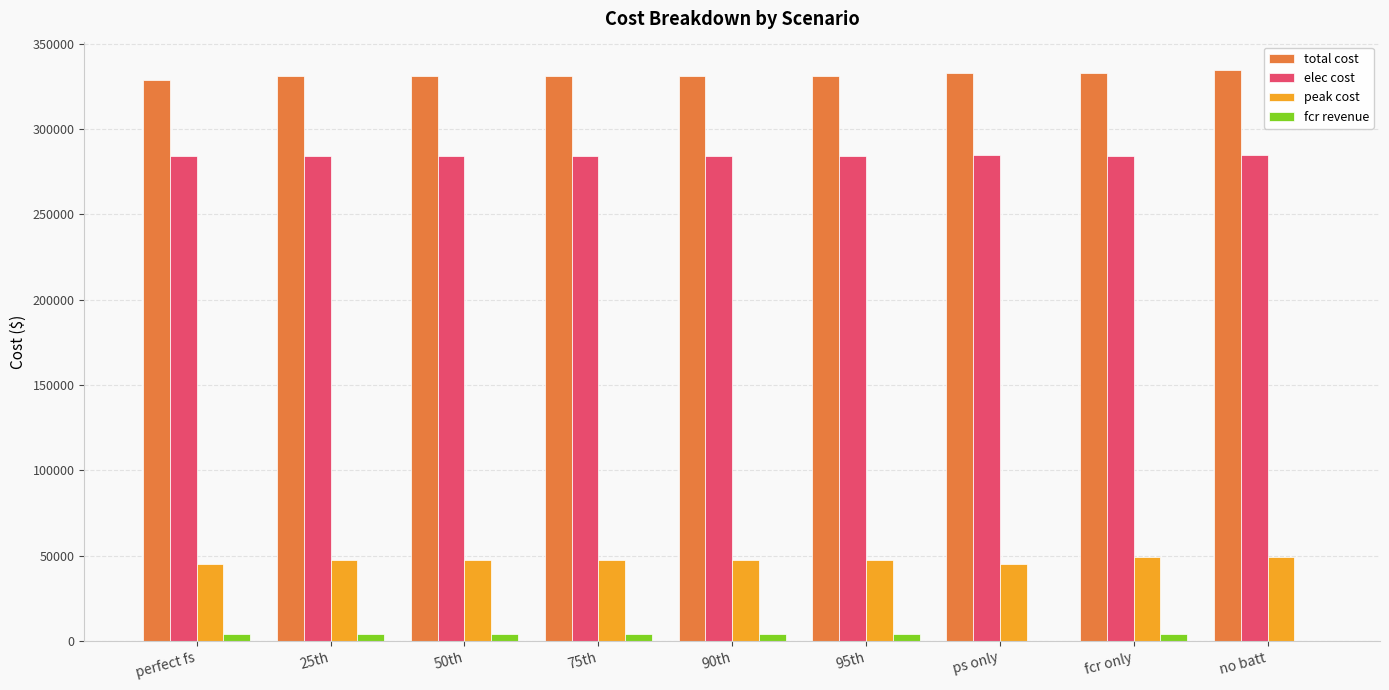

What is the sum of the elec cost values at ps only and no batt?

569537.1